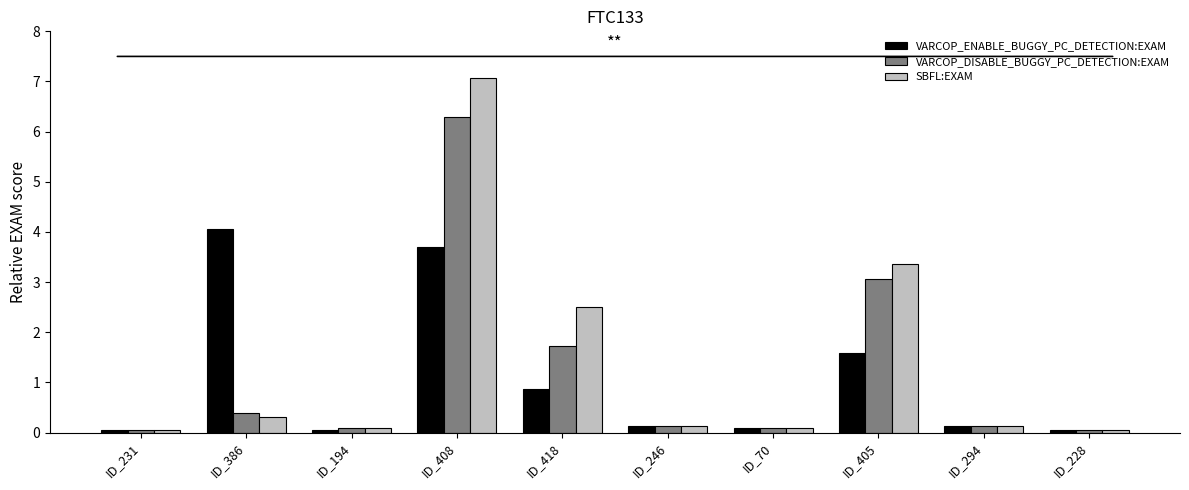

The value of VARCOP_ENABLE_BUGGY_PC_DETECTION:EXAM at ID_405 is 1.6. True or false?

True